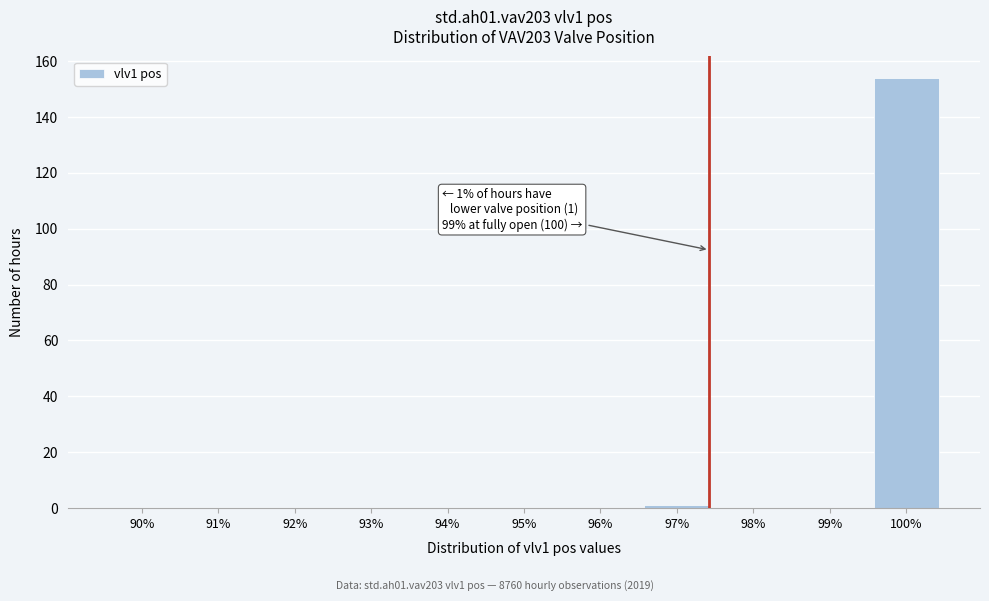

Reading left to right, what are all the values shown in this chart?

90%=0	91%=0	92%=0	93%=0	94%=0	95%=0	96%=0	97%=1	98%=0	99%=0	100%=154